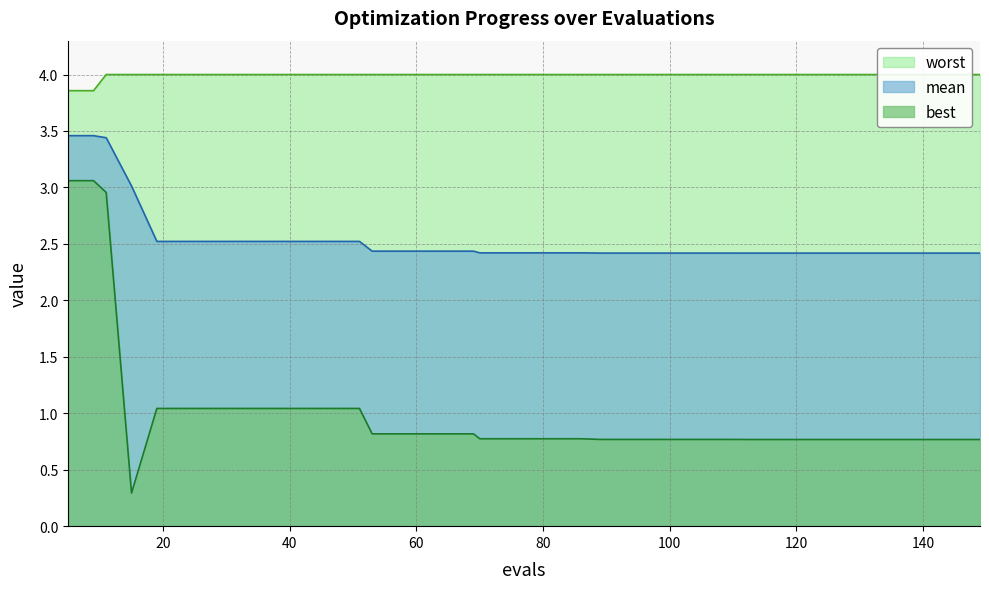

How many interior local valleys does the best series have?

1